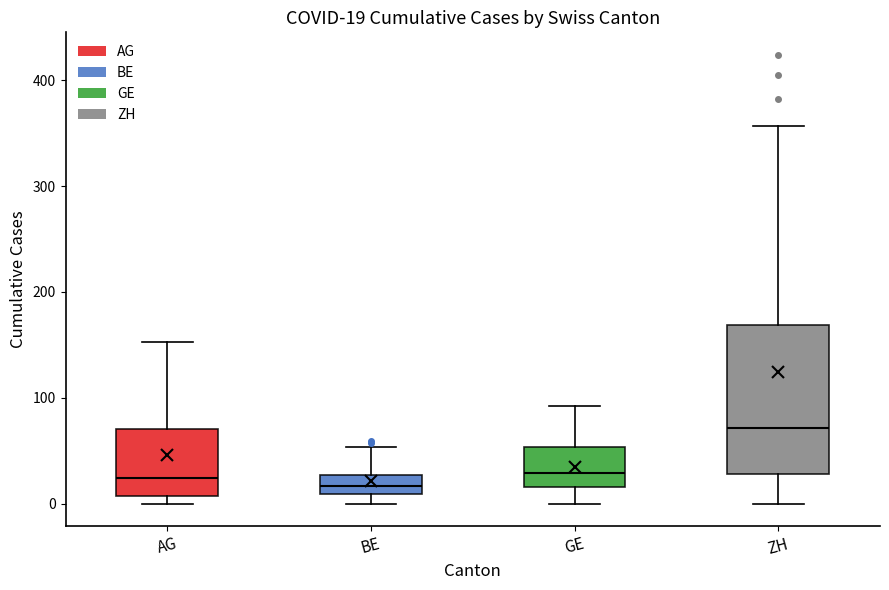

Which box has the highest median line?

ZH